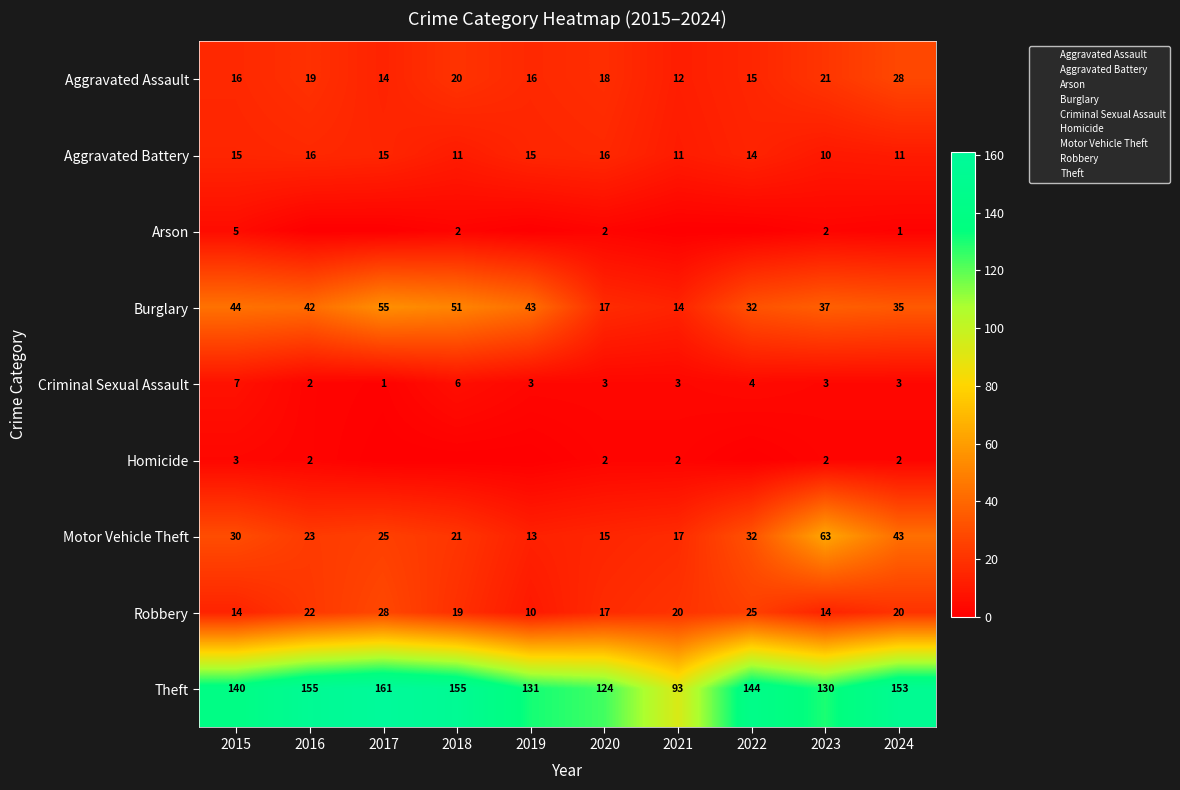

What is the sum of all Motor Vehicle Theft values?

282